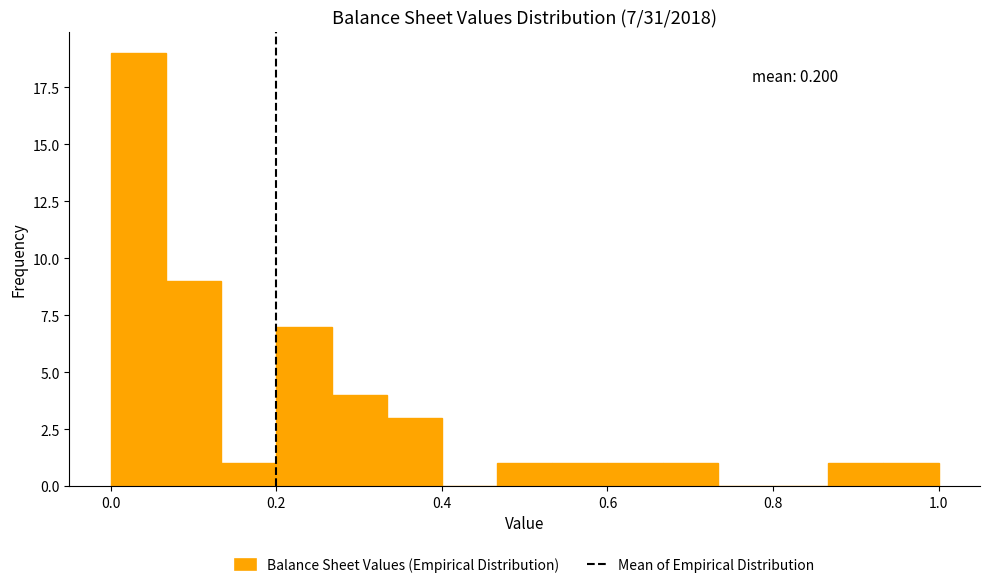

Read against the x-axis, roughly where is the centre of the tallest bar?

0.04